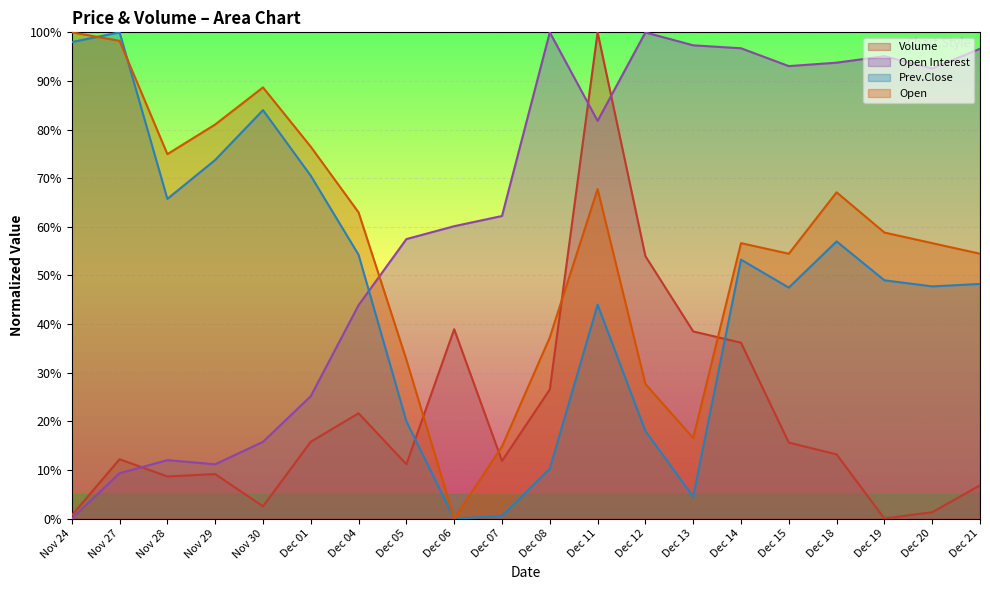

How many categories are shown in the chart?

20